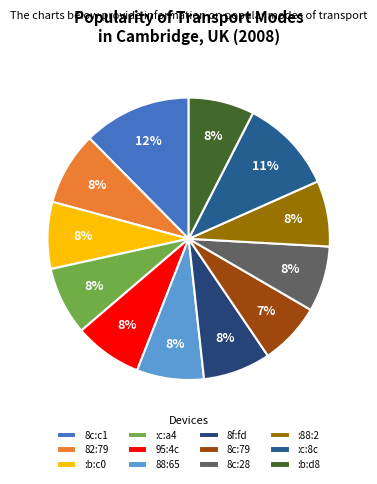

To the nearest percent, what is the average slice percentage?

8%